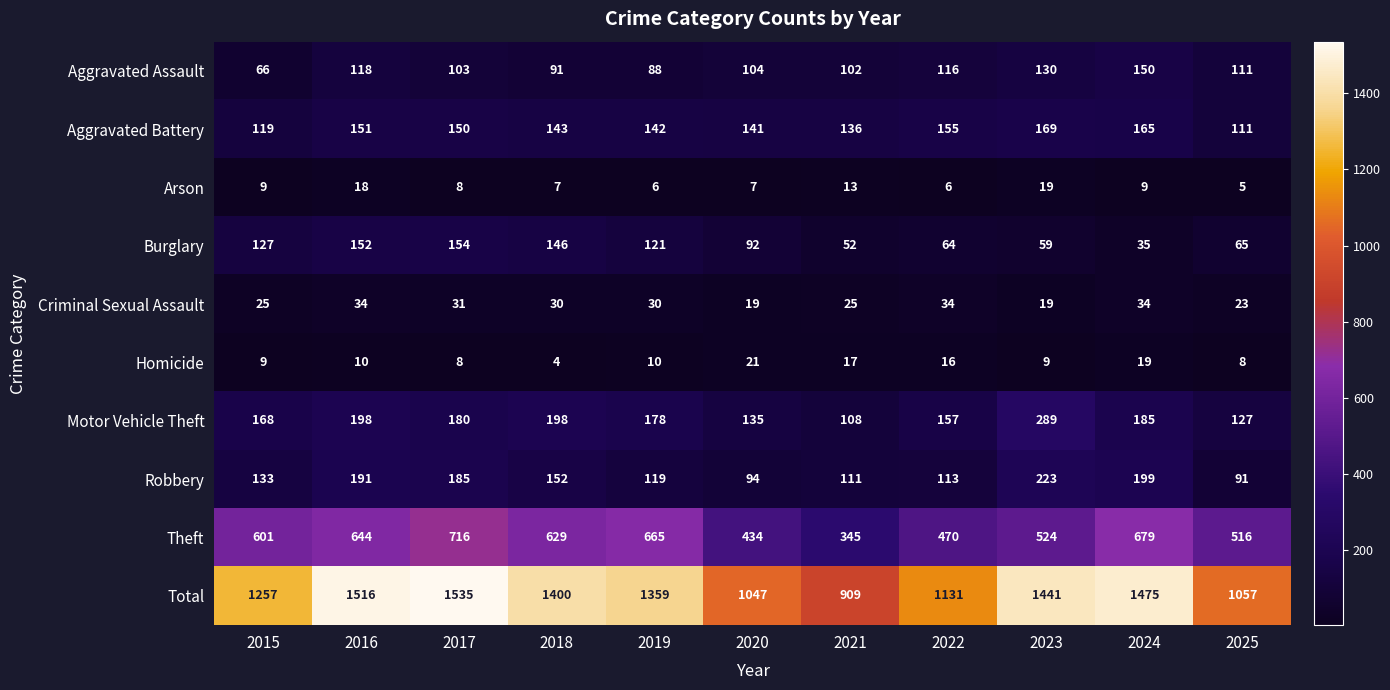

How many categories are shown in the chart?

11